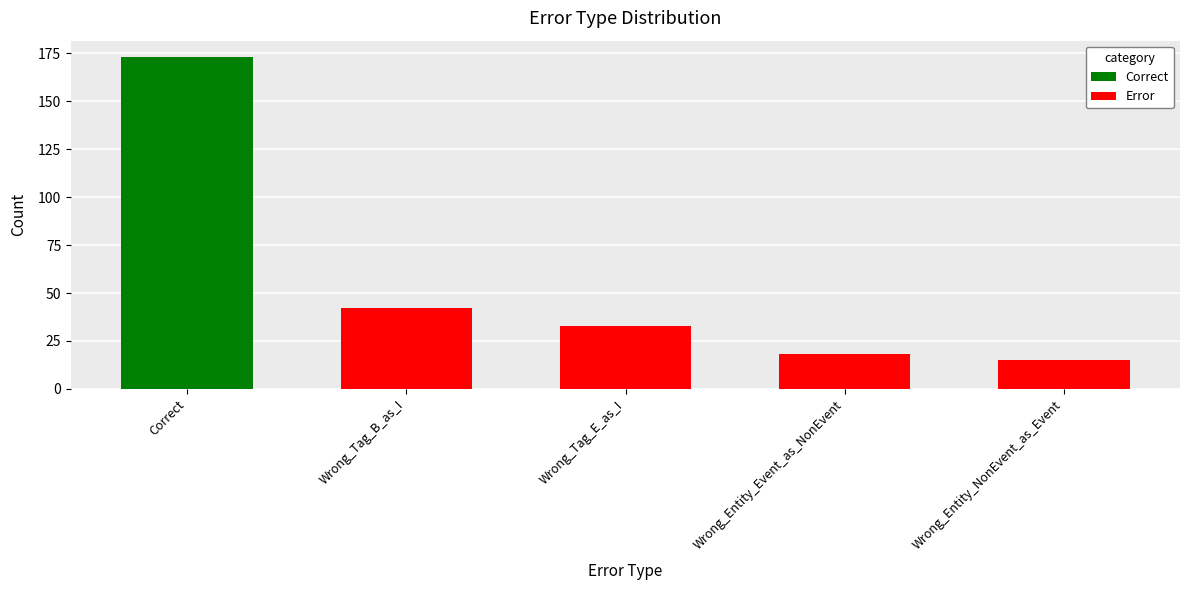

What is the label of the 1st bar from the left?

Correct